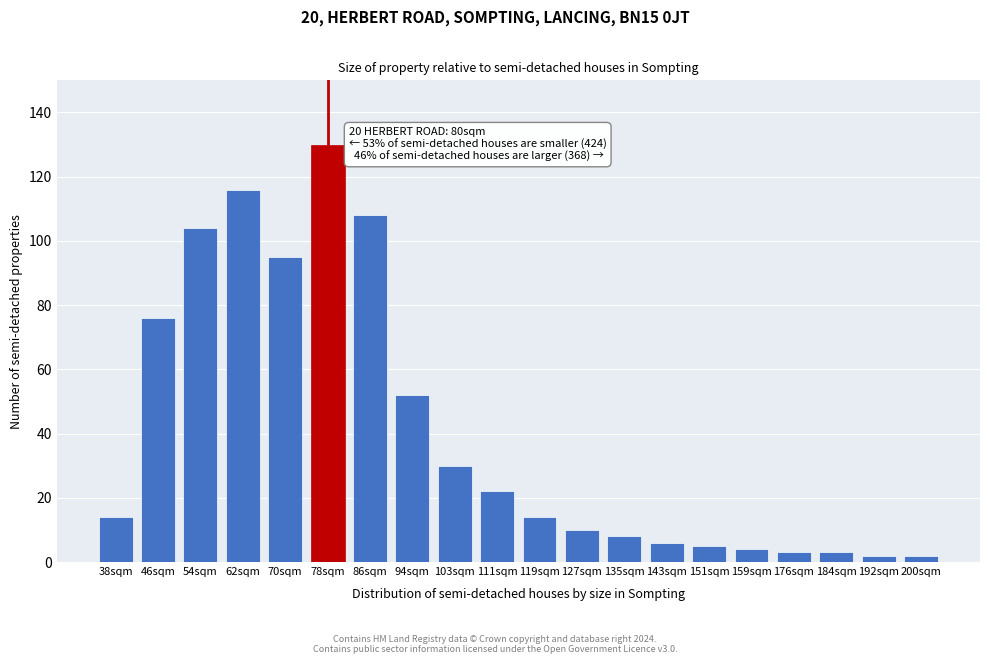

Reading left to right, transcribe all the data shown in this chart.

38sqm=14	46sqm=76	54sqm=104	62sqm=116	70sqm=95	78sqm=130	86sqm=108	94sqm=52	103sqm=30	111sqm=22	119sqm=14	127sqm=10	135sqm=8	143sqm=6	151sqm=5	159sqm=4	176sqm=3	184sqm=3	192sqm=2	200sqm=2